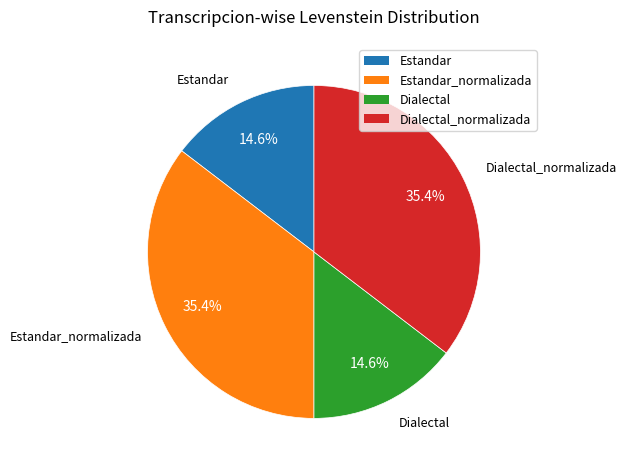

Which slice is the smallest?

Estandar